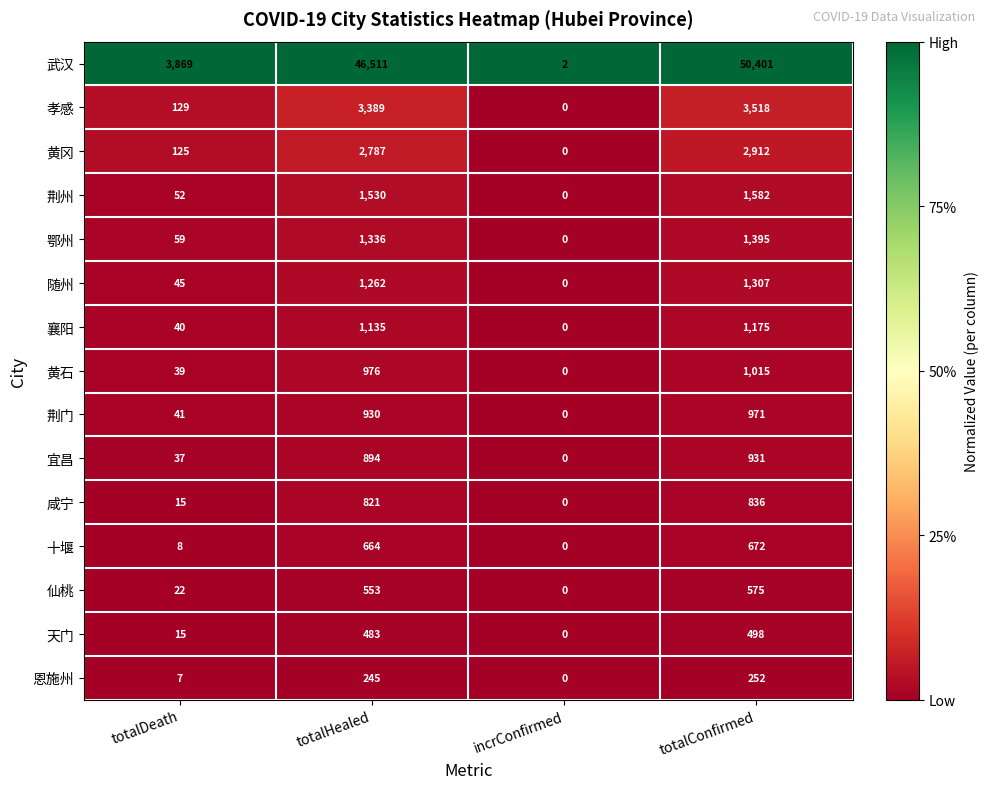

The 随州 series shows 1857 at totalConfirmed. True or false?

False